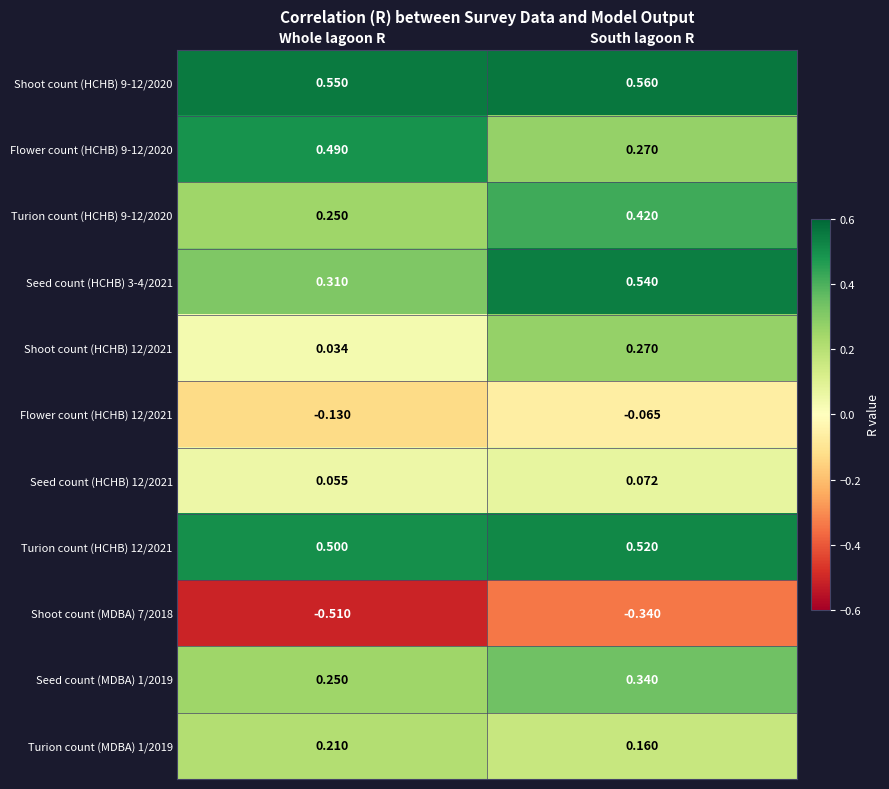

At which category is the sum across all series the highest?

South lagoon R